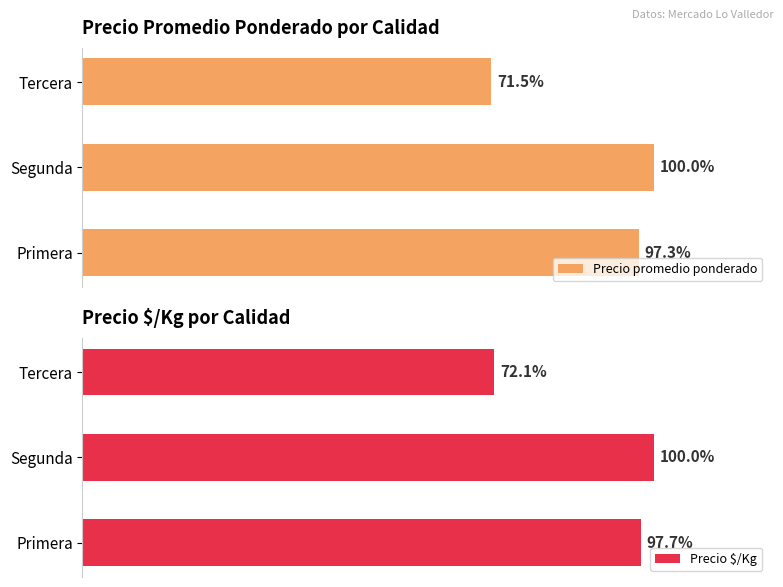

At which label is Precio $/Kg closest to 86?

Primera